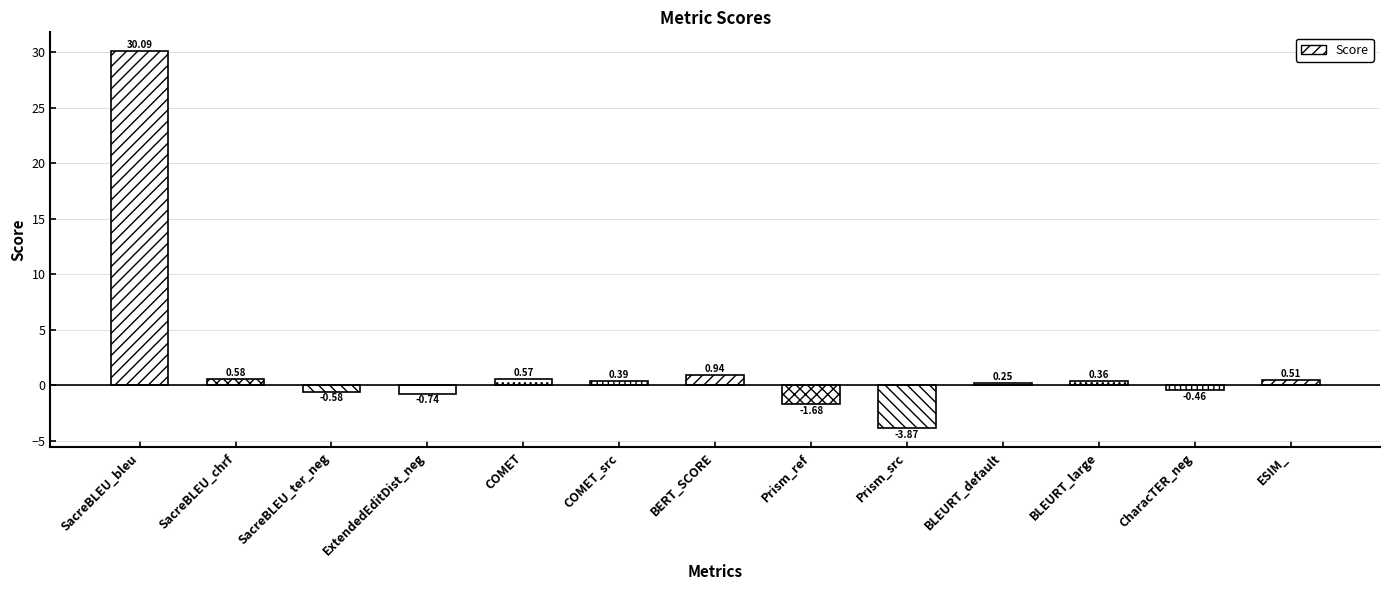

Read the value at ESIM_.

0.5